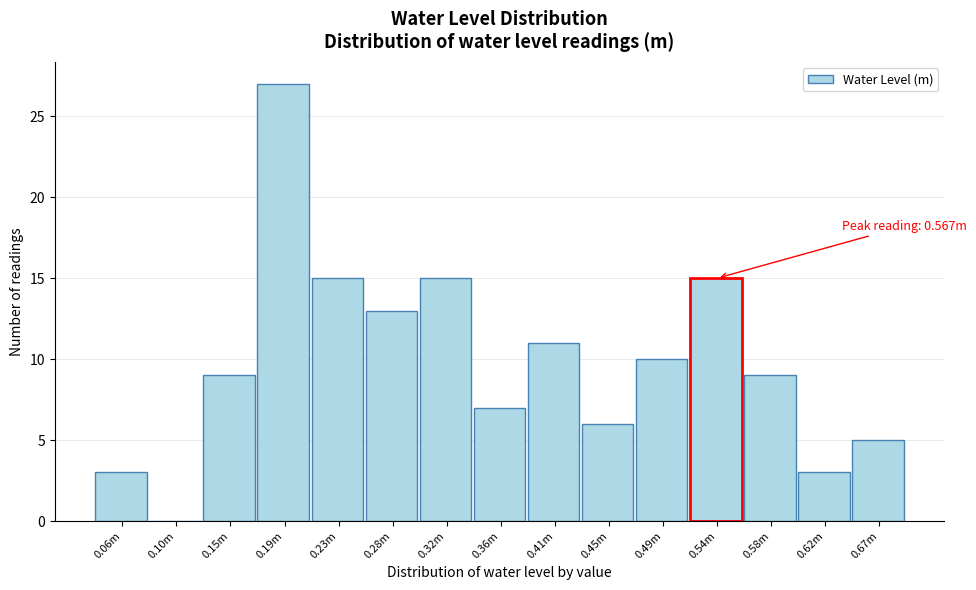

Reading left to right, transcribe all the data shown in this chart.

0.06m=3	0.10m=0	0.15m=9	0.19m=27	0.23m=15	0.28m=13	0.32m=15	0.36m=7	0.41m=11	0.45m=6	0.49m=10	0.54m=15	0.58m=9	0.62m=3	0.67m=5